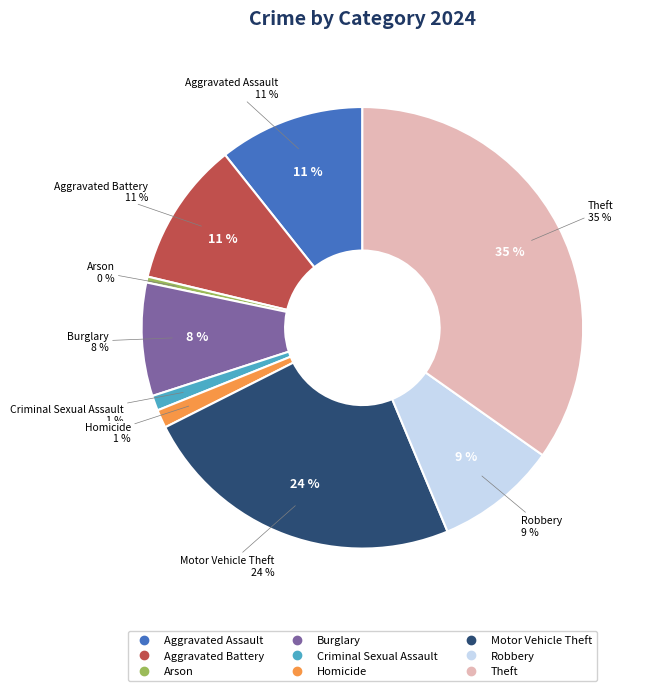

To the nearest percent, what portion does Theft represent?

35%